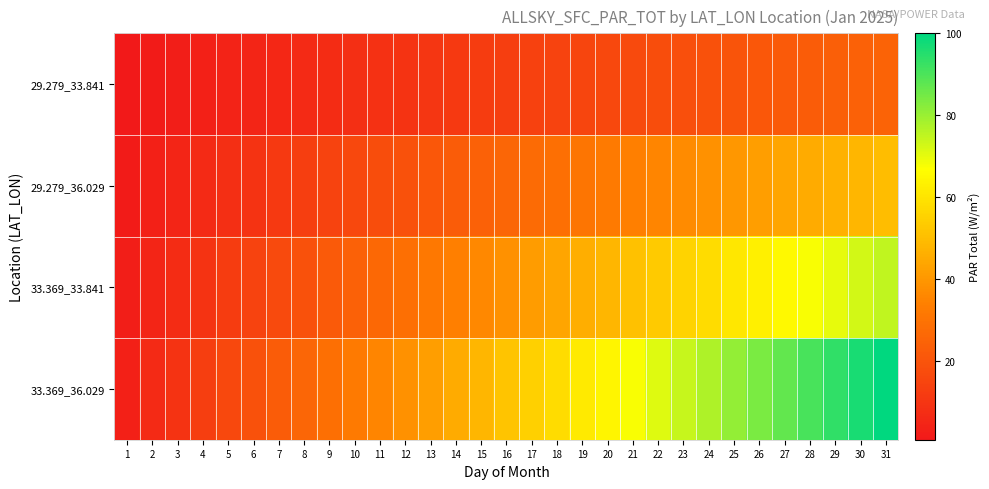

What is the difference between the highest and lowest values at 27?

65.3